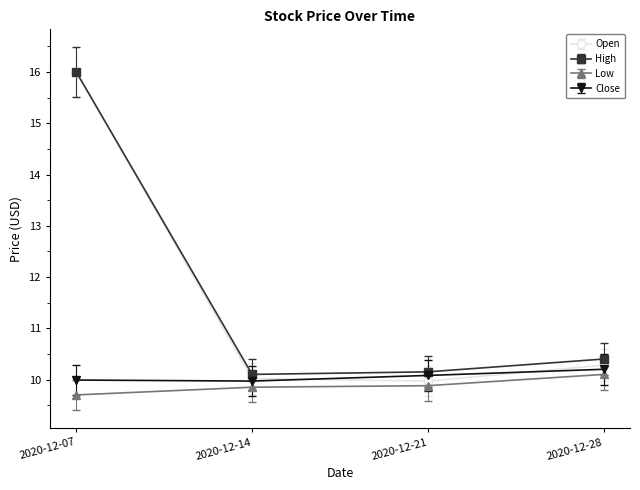

How many lines are shown in the chart?

4